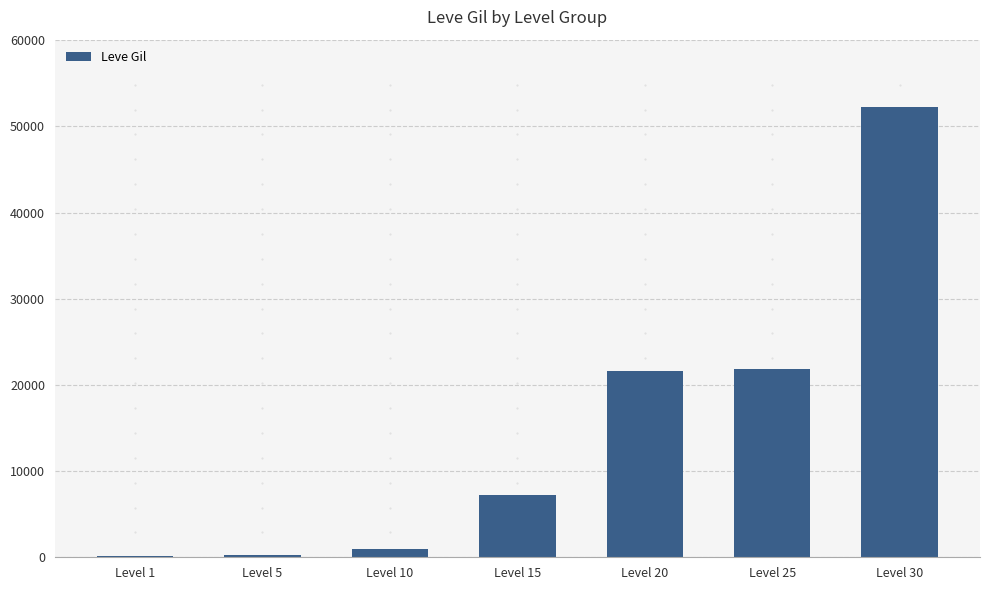

How many categories are shown in the chart?

7